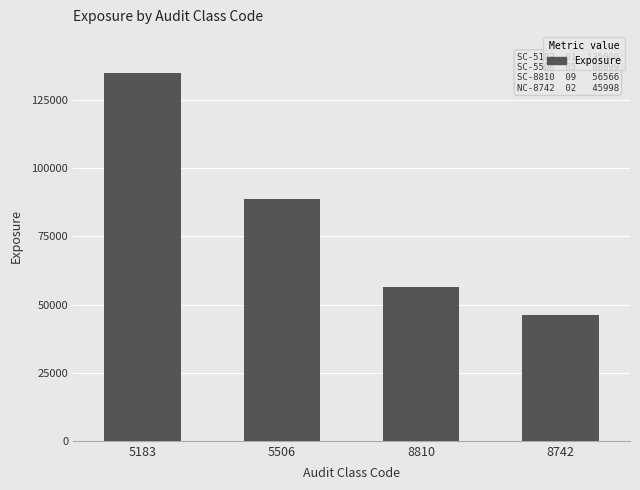

Where does the data first go above 88899?

5183